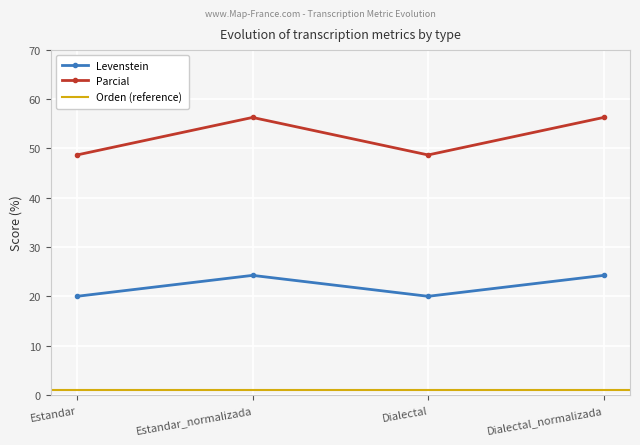

What is the minimum value for Parcial?

48.6